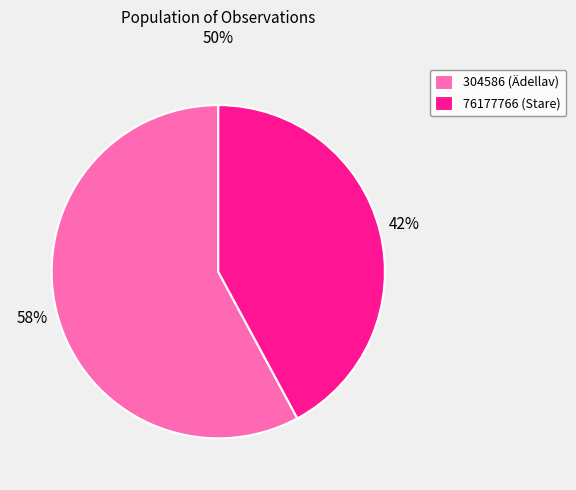

Do 304586 (Ädellav) and 76177766 (Stare) together represent more than half of the pie?

Yes